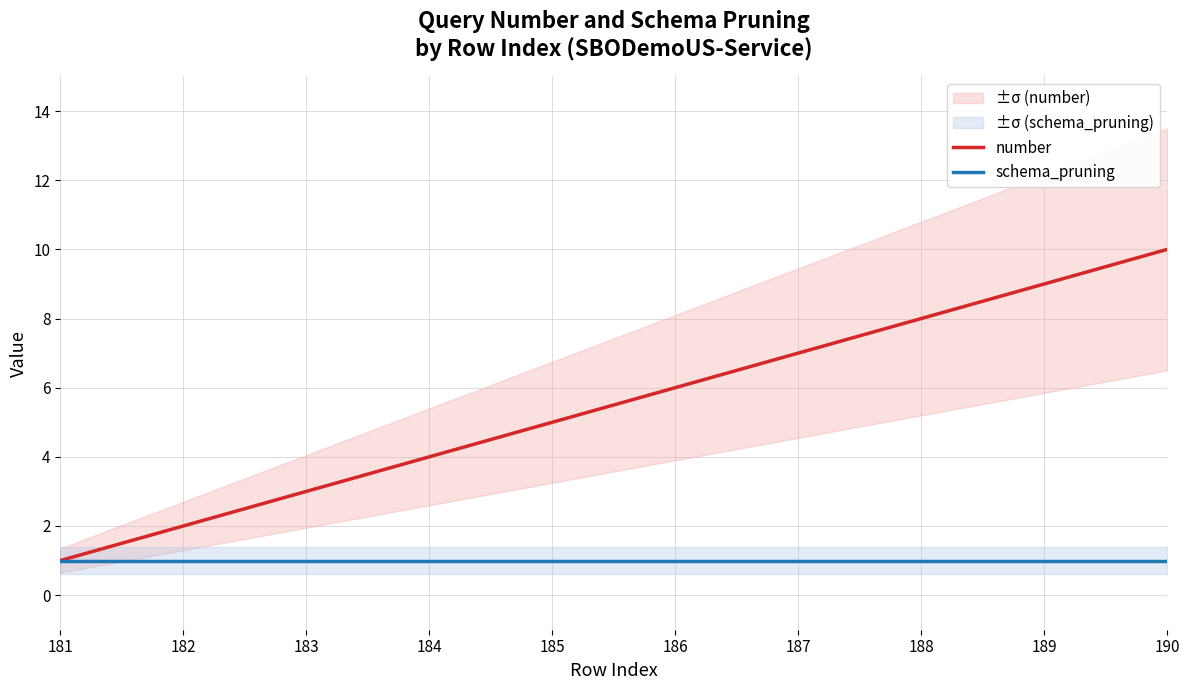

True or false: schema_pruning has more than 2 interior local peaks.

False